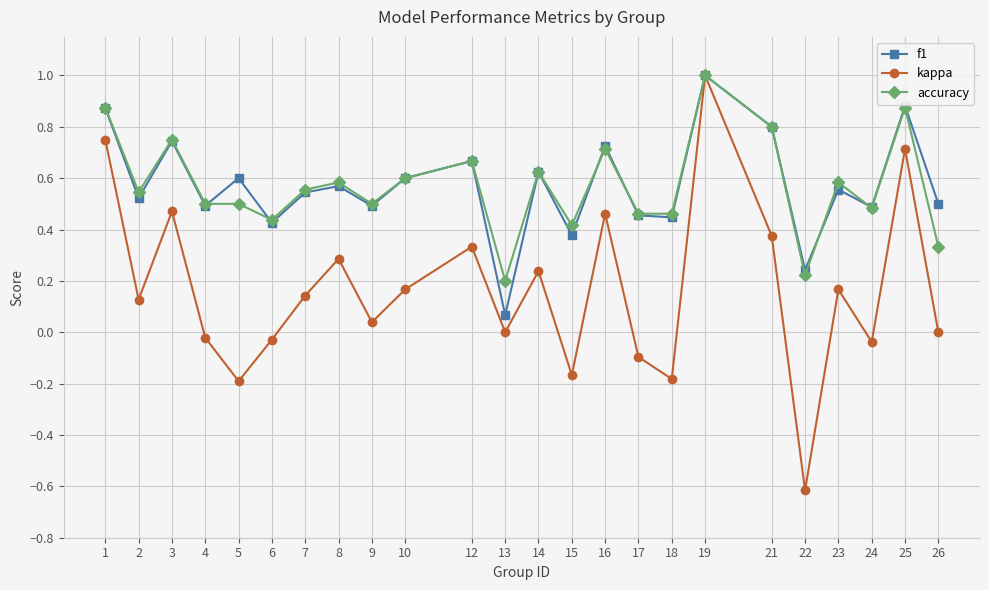

What are all the series names shown in the legend?

f1, kappa, accuracy